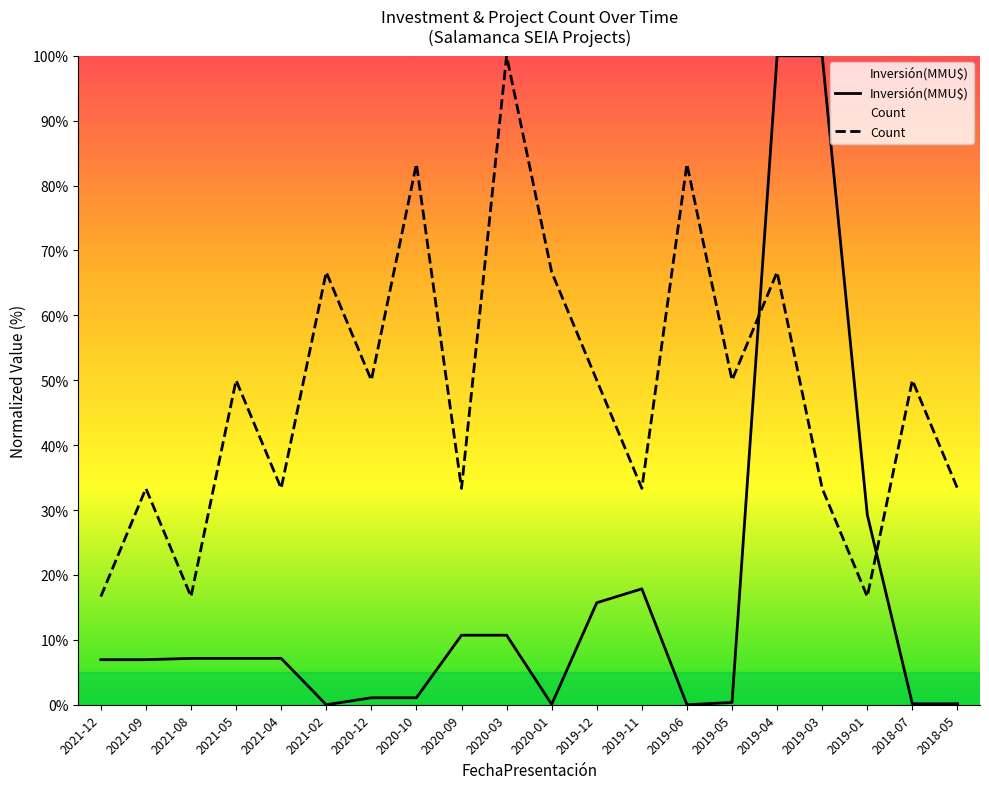

At which category does Count reach its first local valley?

2021-08